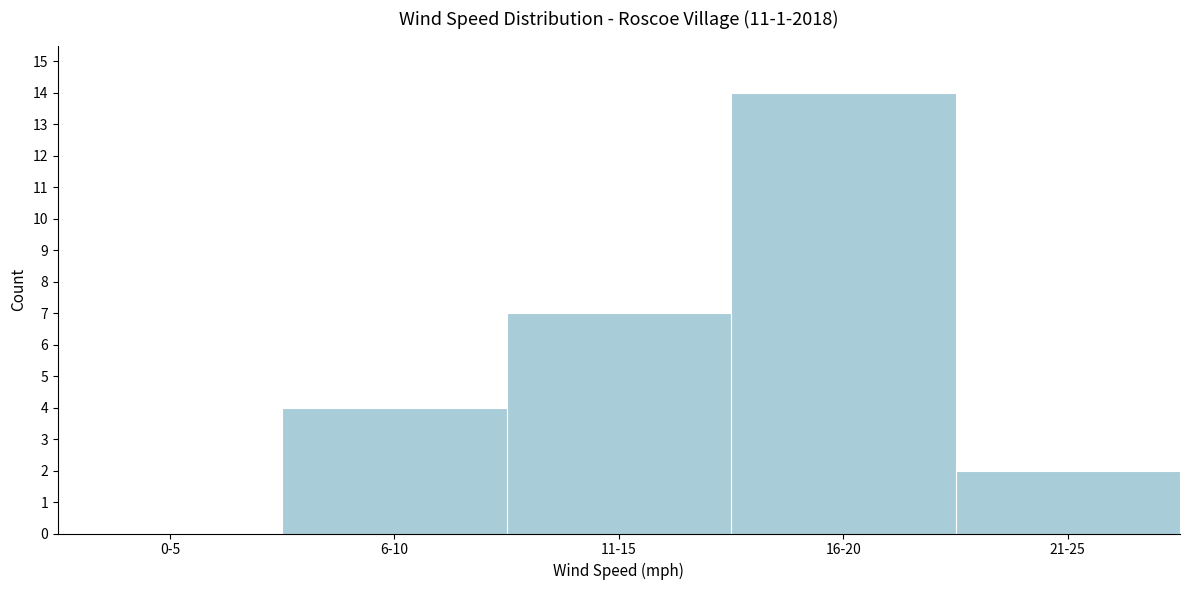

Reading right to left, what are all the values shown in this chart?

21-25=2	16-20=14	11-15=7	6-10=4	0-5=0